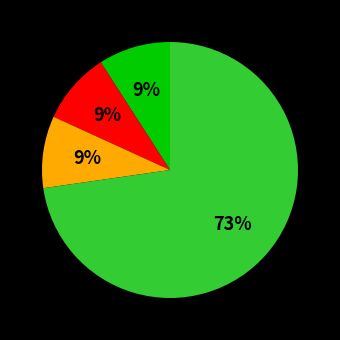

To the nearest percent, what is the difference between the largest and smallest slice percentages?

64%